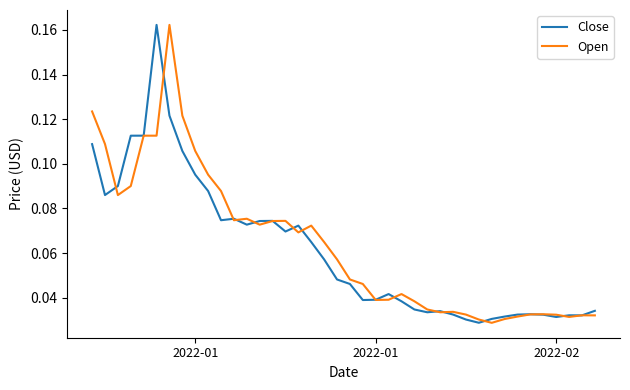

Does the chart display data point markers on the line(s)?

No